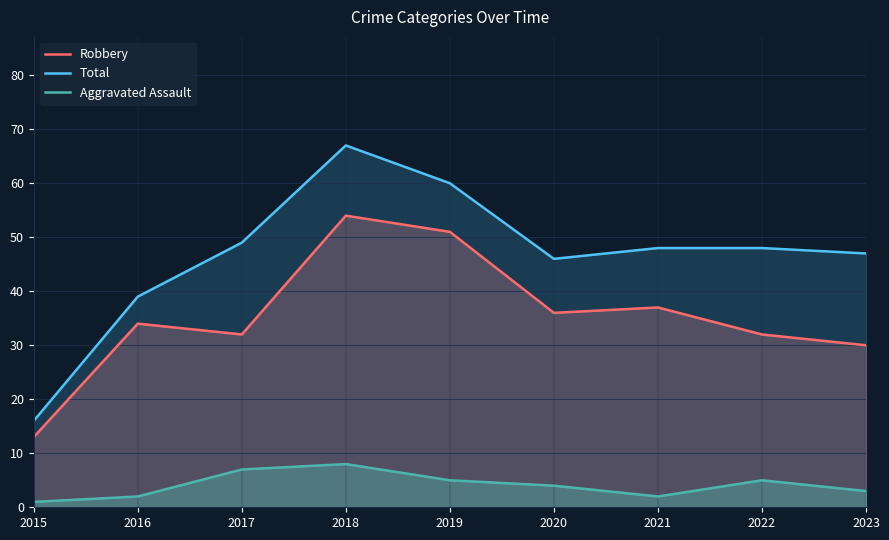

Rank the series at 2017 from highest to lowest value.

Total, Robbery, Aggravated Assault